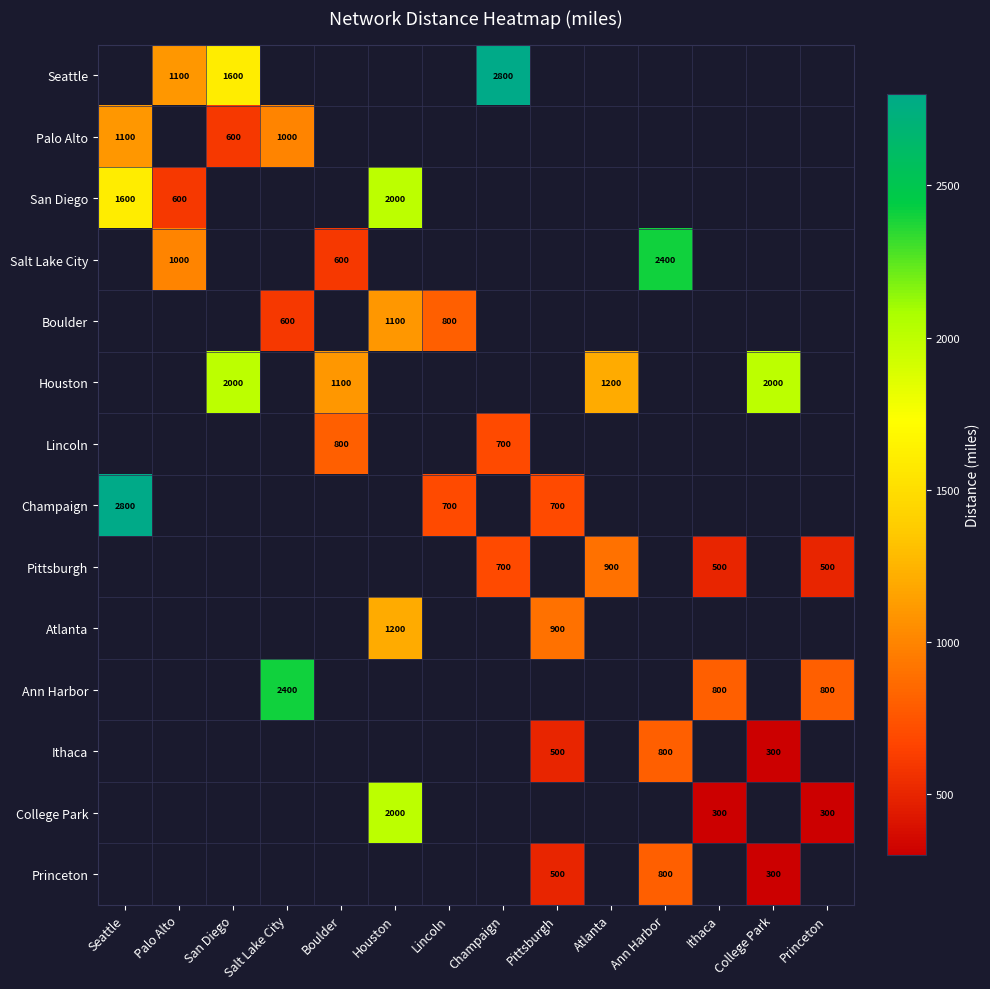

Which category has the lowest value across all series?

College Park